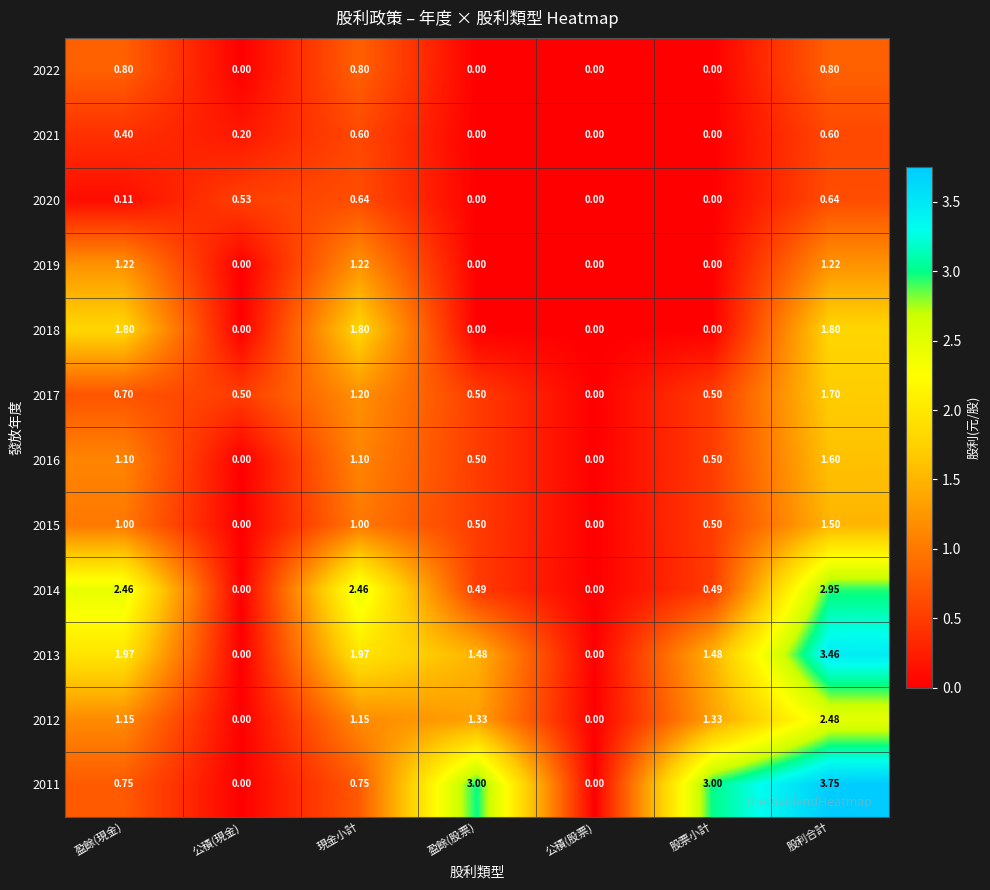

At which category does the chart reach its peak across all series?

股利合計